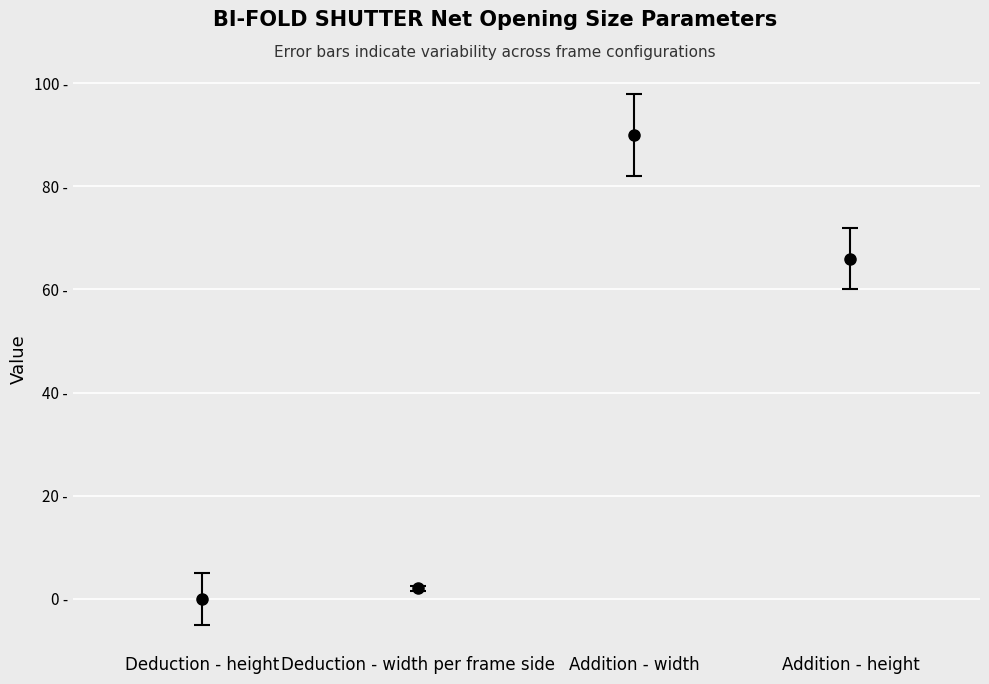

Rank the categories by value from lowest to highest.

Deduction - height, Deduction - width per frame side, Addition - height, Addition - width